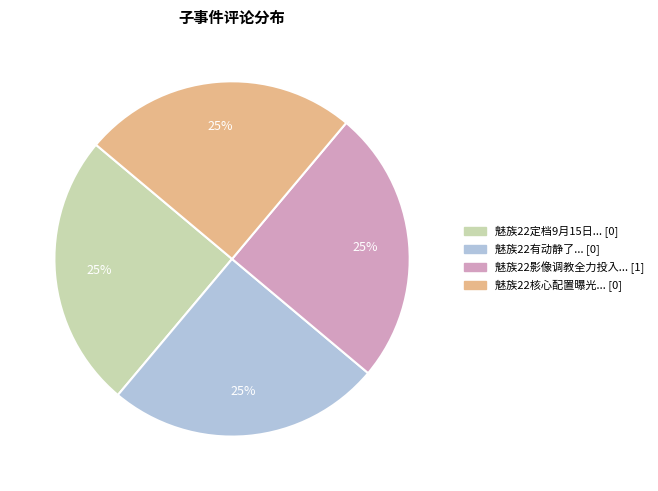

To the nearest percent, what is the average slice percentage?

25%